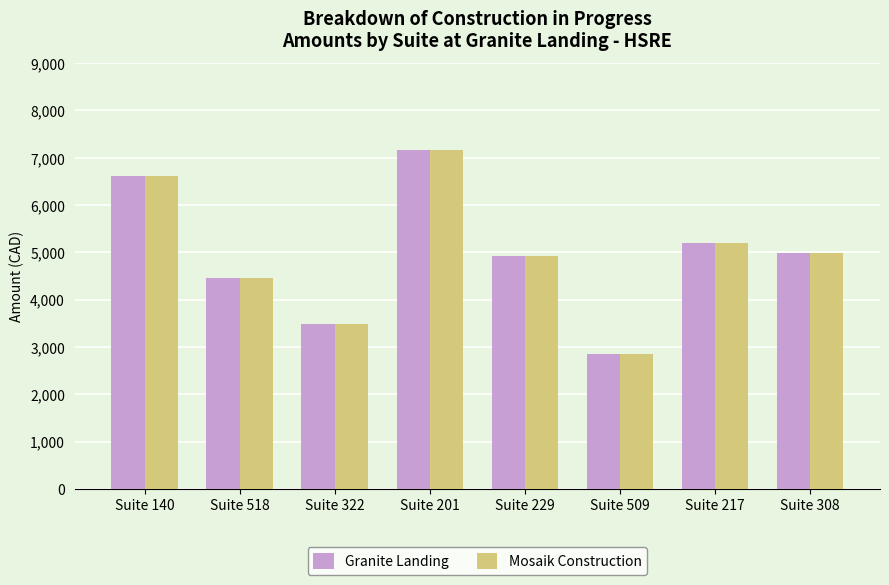

What is the average value of the Granite Landing series?

4955.2